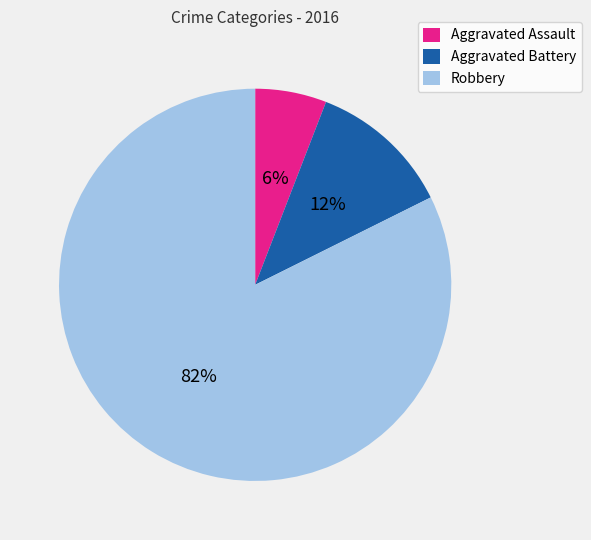

To the nearest percent, what is the difference between the largest and smallest slice percentages?

76%